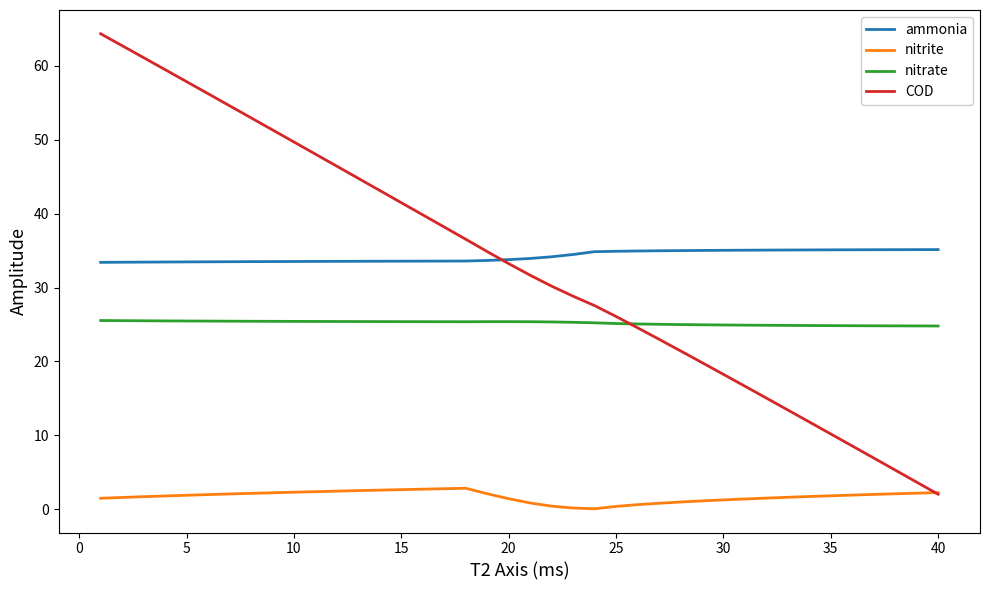

What is the minimum value for ammonia?

33.4